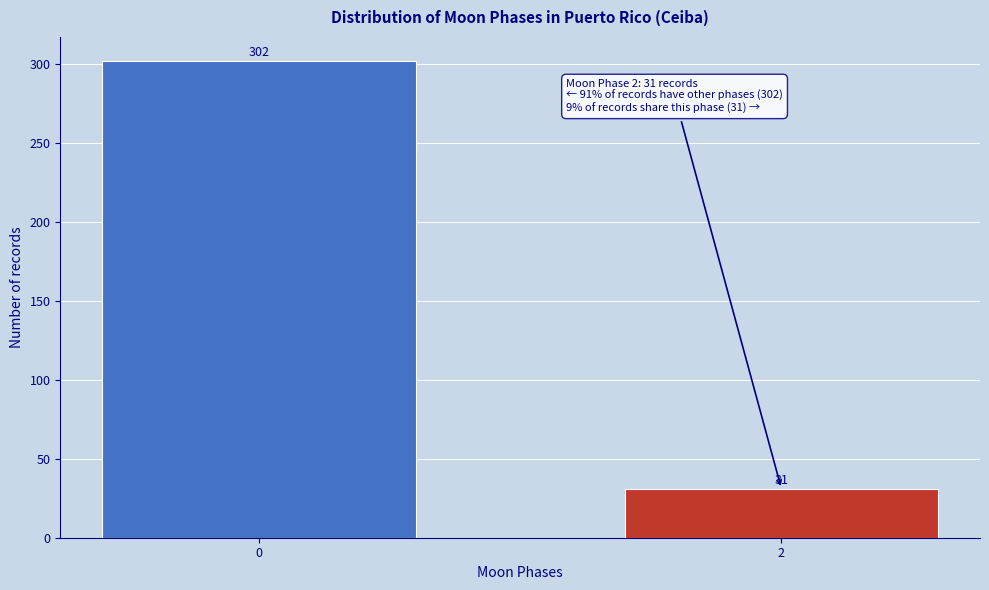

Reading left to right, extract all data points from this chart.

302	31